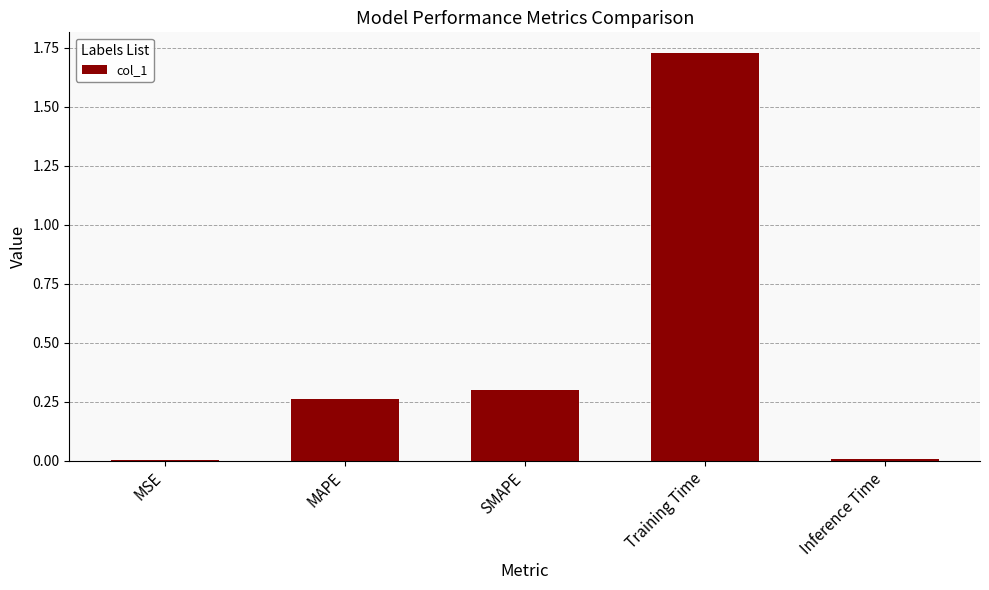

What is the change in value from SMAPE to Inference Time?

-0.3